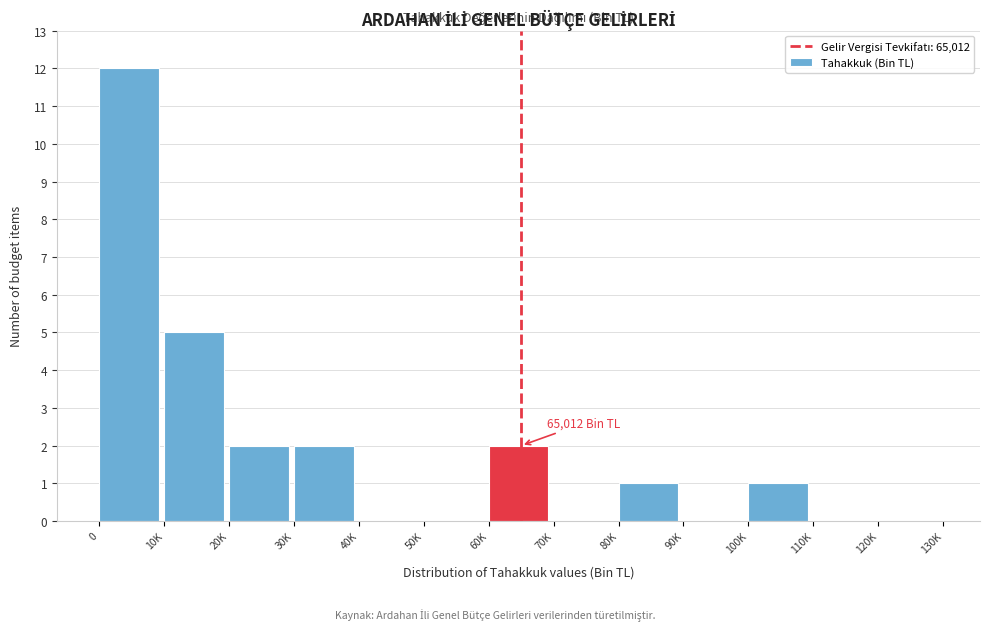

Reading right to left, extract all data points from this chart.

120K=0	110K=0	100K=1	90K=0	80K=1	70K=0	60K=2	50K=0	40K=0	30K=2	20K=2	10K=5	0=12